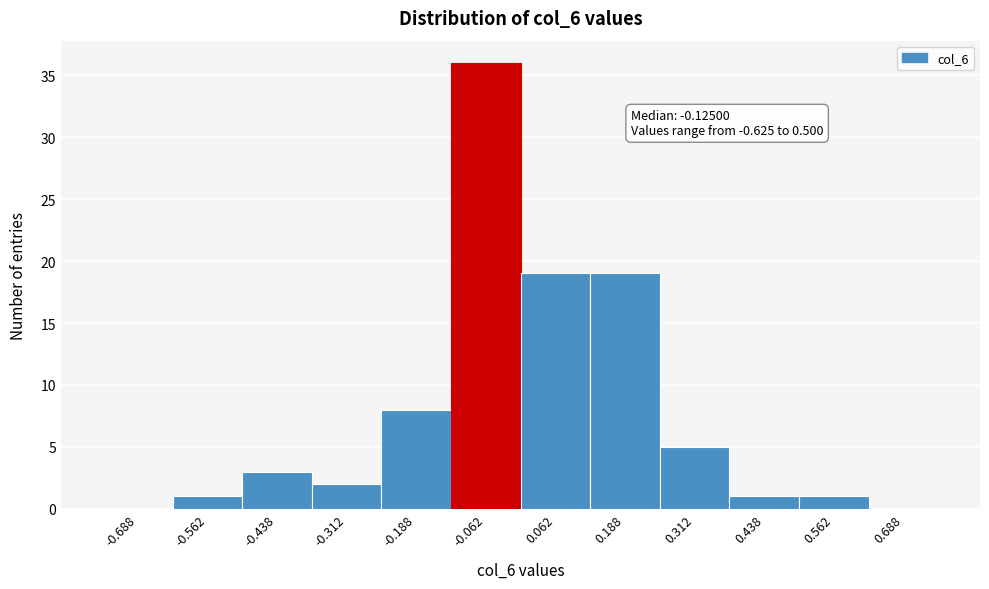

Which range on the x-axis has the tallest bar?

-0.125 to 0.000